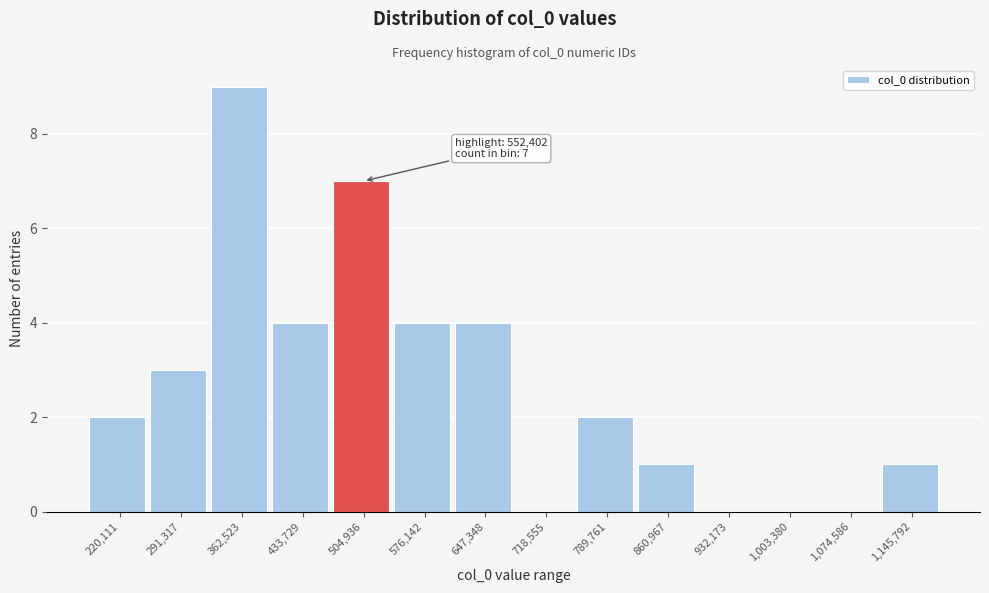

Reading left to right, extract all data points from this chart.

220,111=2	291,317=3	362,523=9	433,729=4	504,936=7	576,142=4	647,348=4	718,555=0	789,761=2	860,967=1	932,173=0	1,003,380=0	1,074,586=0	1,145,792=1